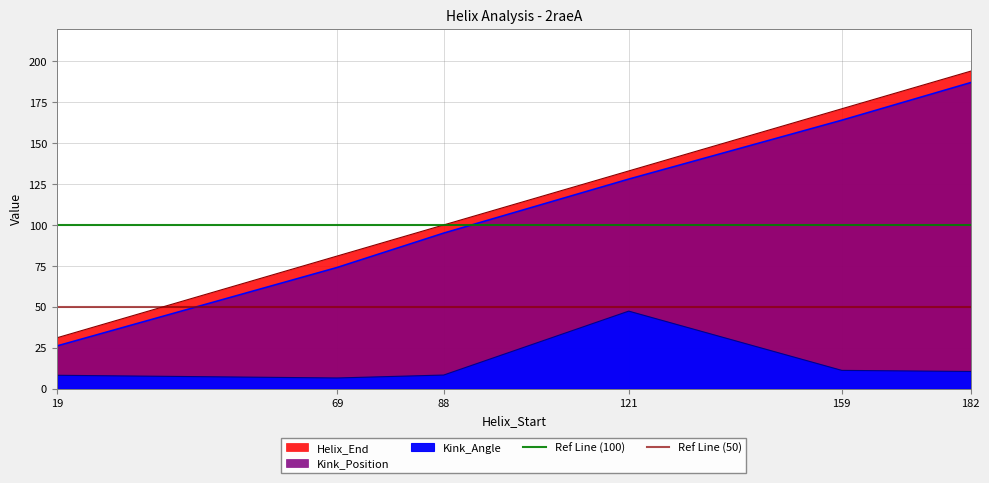

What is the value of the Ref Line (50) point at the 1st from the left?

50